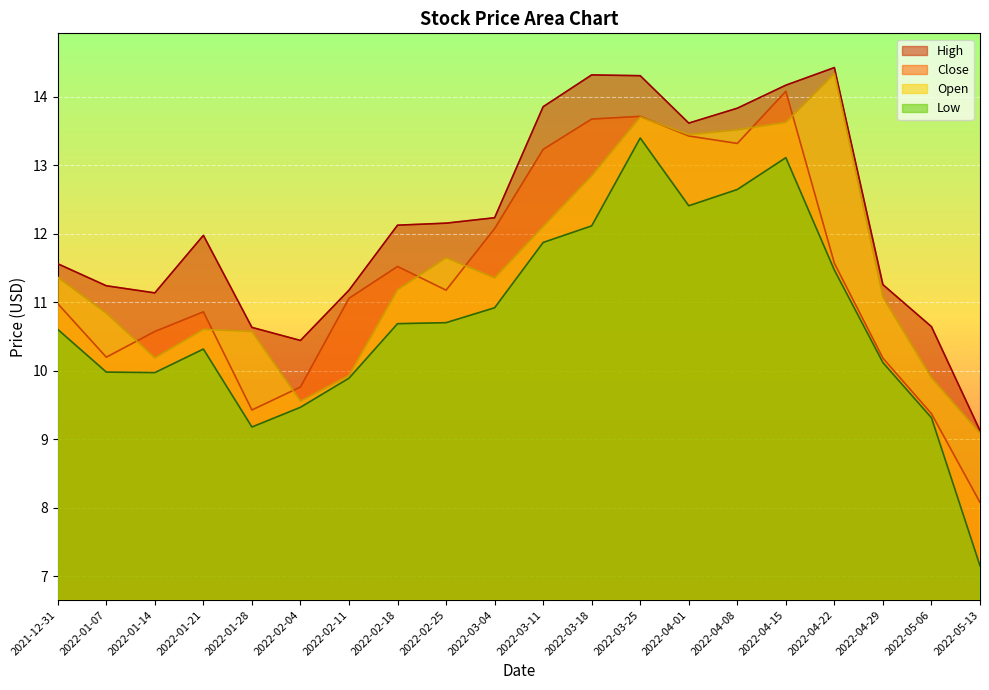

What is the smallest value displayed?

7.2